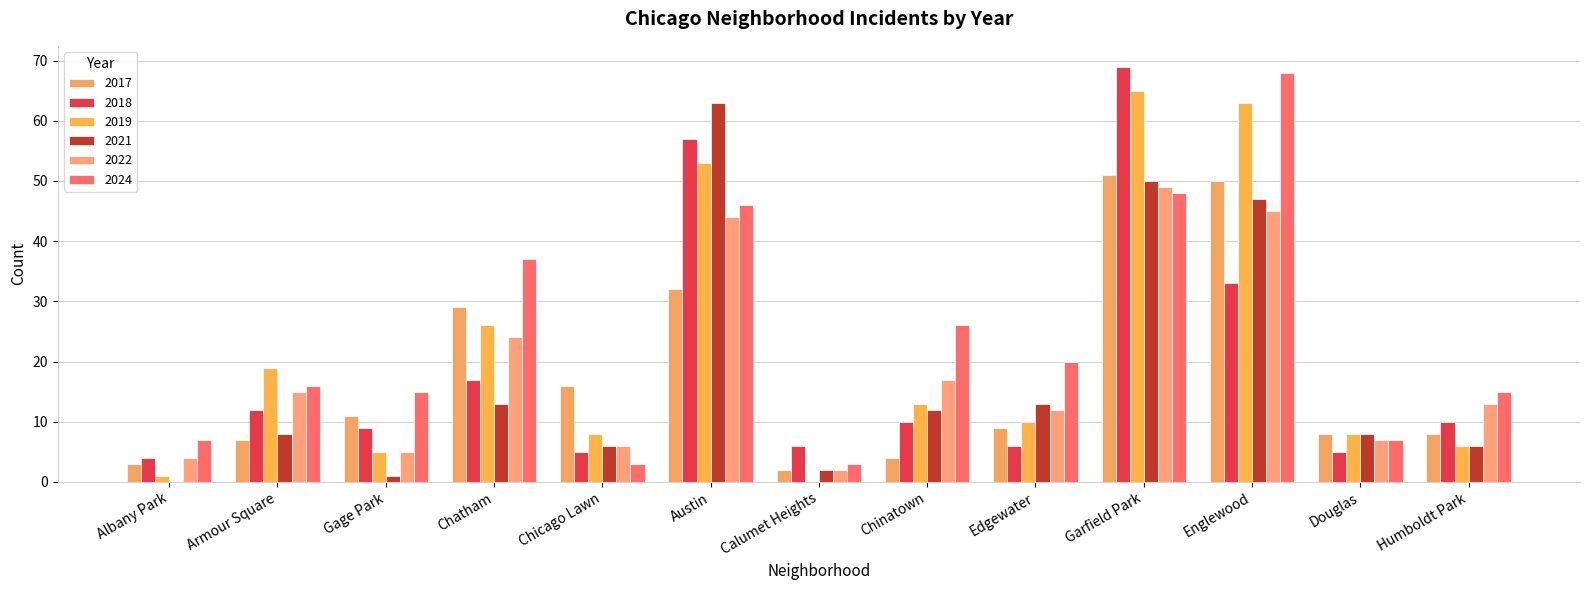

Count the number of categories in the chart.

13